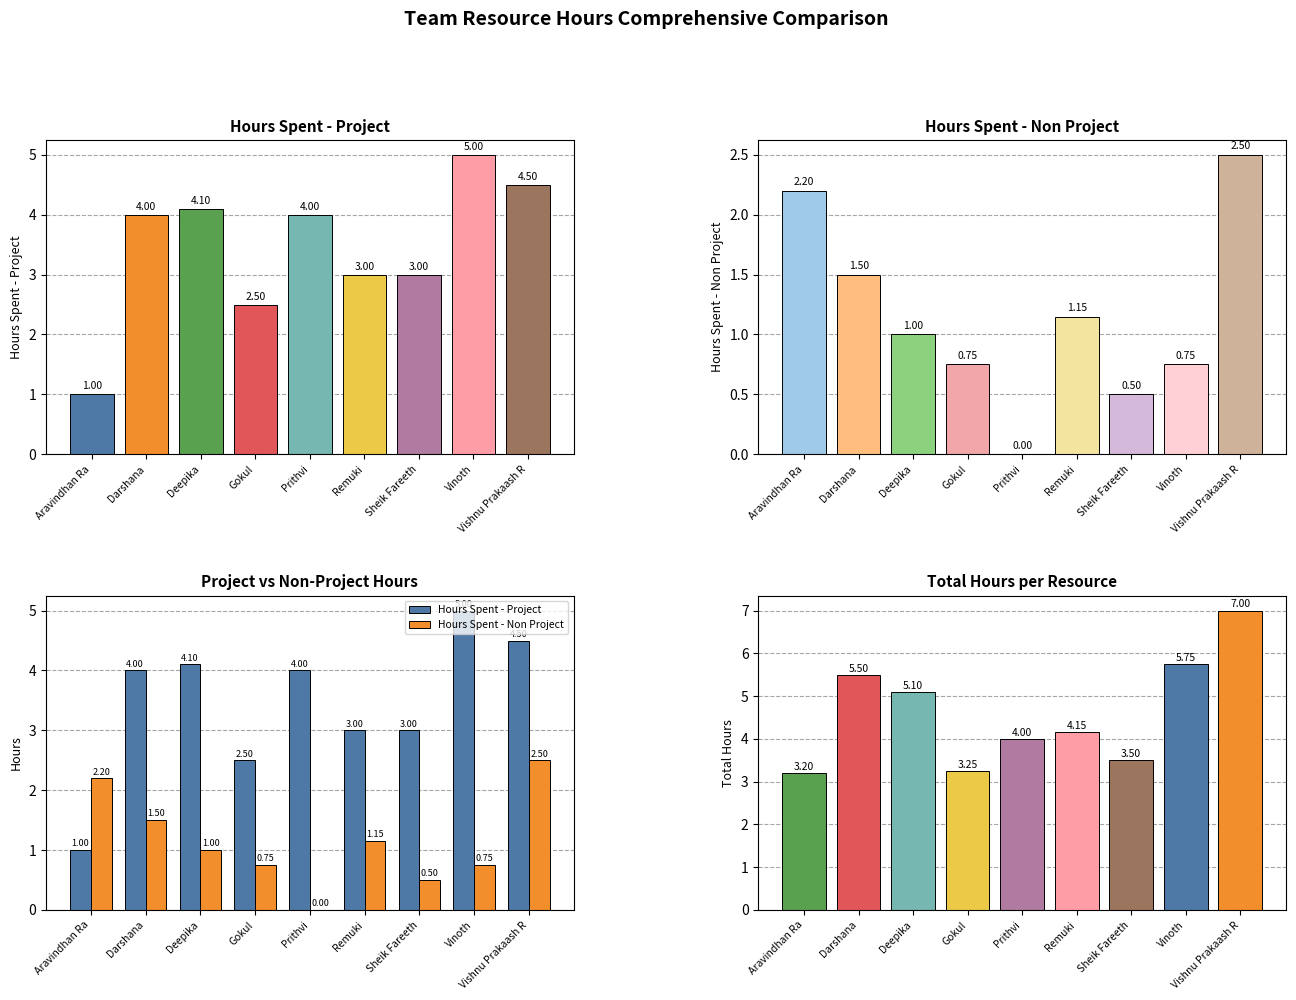

What is the difference between the Total Hours values at Deepika and Darshana?

0.4